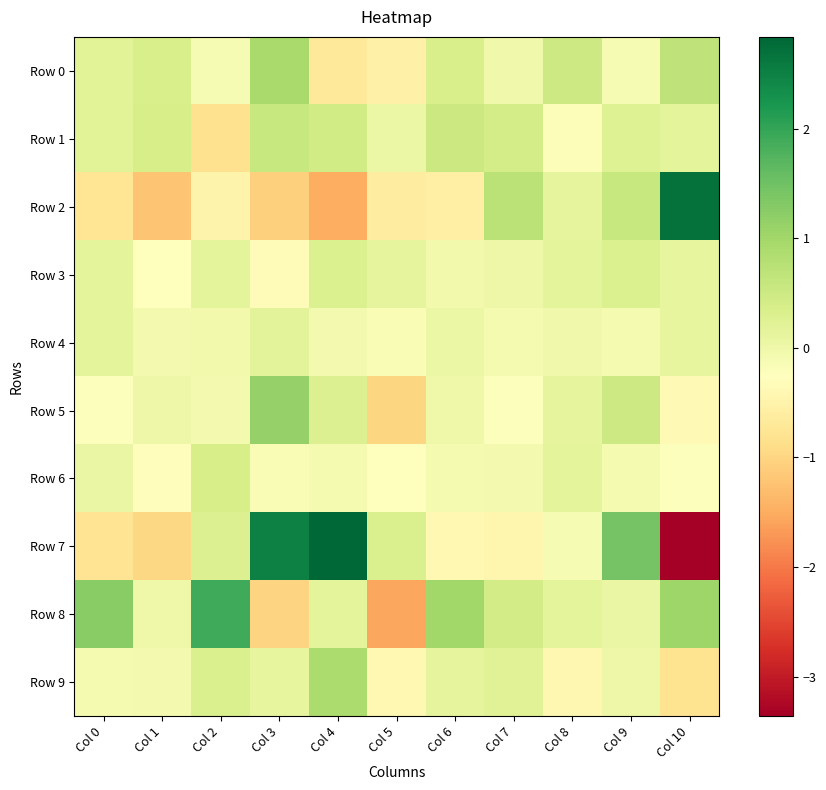

Reading left to right, transcribe all the data shown in this chart.

Row 0: Col 0=0.2	Col 1=0.4	Col 2=-0.1	Col 3=0.9	Col 4=-0.7	Col 5=-0.5	Col 6=0.4	Col 7=-0.0	Col 8=0.5	Col 9=-0.1	Col 10=0.7
Row 1: Col 0=0.2	Col 1=0.4	Col 2=-0.8	Col 3=0.6	Col 4=0.5	Col 5=0.0	Col 6=0.5	Col 7=0.4	Col 8=-0.2	Col 9=0.3	Col 10=0.2
Row 2: Col 0=-0.8	Col 1=-1.2	Col 2=-0.5	Col 3=-1.1	Col 4=-1.5	Col 5=-0.6	Col 6=-0.6	Col 7=0.7	Col 8=0.1	Col 9=0.6	Col 10=2.7
Row 3: Col 0=0.2	Col 1=-0.3	Col 2=0.2	Col 3=-0.3	Col 4=0.3	Col 5=0.1	Col 6=-0.0	Col 7=0.0	Col 8=0.2	Col 9=0.3	Col 10=0.1
Row 4: Col 0=0.2	Col 1=-0.1	Col 2=-0.1	Col 3=0.2	Col 4=-0.1	Col 5=-0.2	Col 6=0.0	Col 7=-0.1	Col 8=-0.0	Col 9=-0.1	Col 10=0.1
Row 5: Col 0=-0.2	Col 1=0.0	Col 2=-0.1	Col 3=1.1	Col 4=0.3	Col 5=-1.0	Col 6=-0.0	Col 7=-0.2	Col 8=0.1	Col 9=0.5	Col 10=-0.4
Row 6: Col 0=0.1	Col 1=-0.3	Col 2=0.4	Col 3=-0.2	Col 4=-0.1	Col 5=-0.3	Col 6=-0.1	Col 7=-0.1	Col 8=0.2	Col 9=-0.1	Col 10=-0.2
Row 7: Col 0=-0.8	Col 1=-1.0	Col 2=0.3	Col 3=2.5	Col 4=2.8	Col 5=0.3	Col 6=-0.4	Col 7=-0.4	Col 8=-0.1	Col 9=1.4	Col 10=-3.4
Row 8: Col 0=1.3	Col 1=-0.0	Col 2=1.9	Col 3=-1.0	Col 4=0.2	Col 5=-1.5	Col 6=1.0	Col 7=0.4	Col 8=0.2	Col 9=0.1	Col 10=1.0
Row 9: Col 0=-0.1	Col 1=-0.1	Col 2=0.3	Col 3=0.1	Col 4=0.9	Col 5=-0.4	Col 6=0.1	Col 7=0.2	Col 8=-0.4	Col 9=0.0	Col 10=-0.8